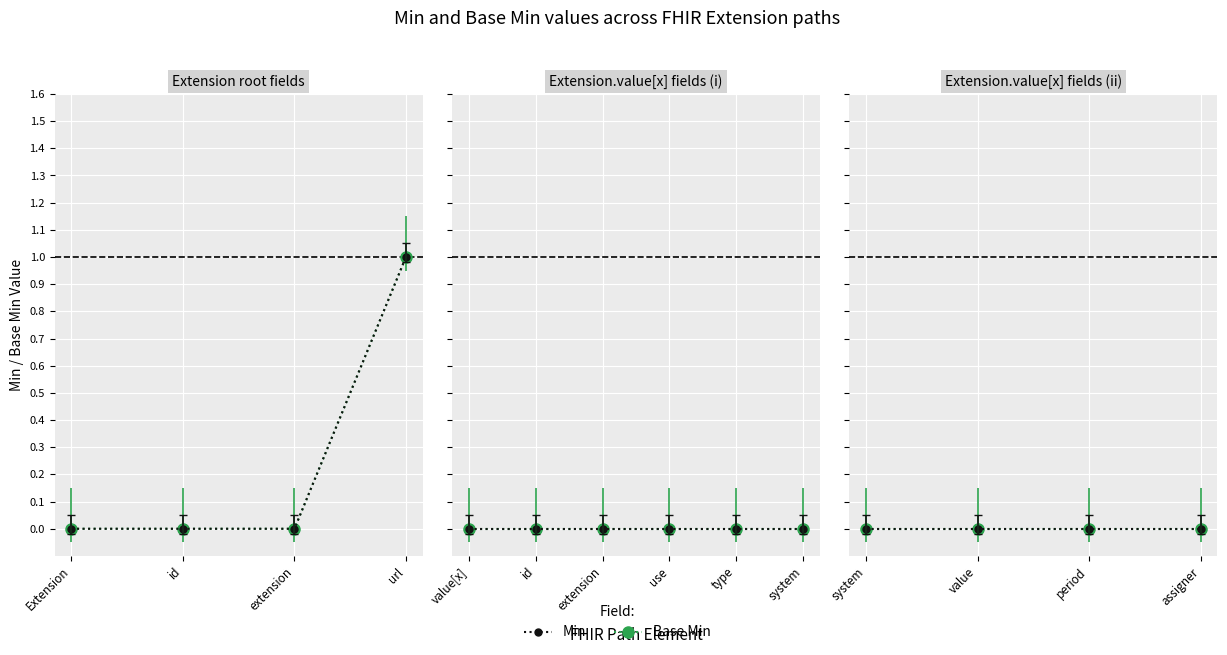

True or false: Base Min has more than 2 interior local peaks.

False